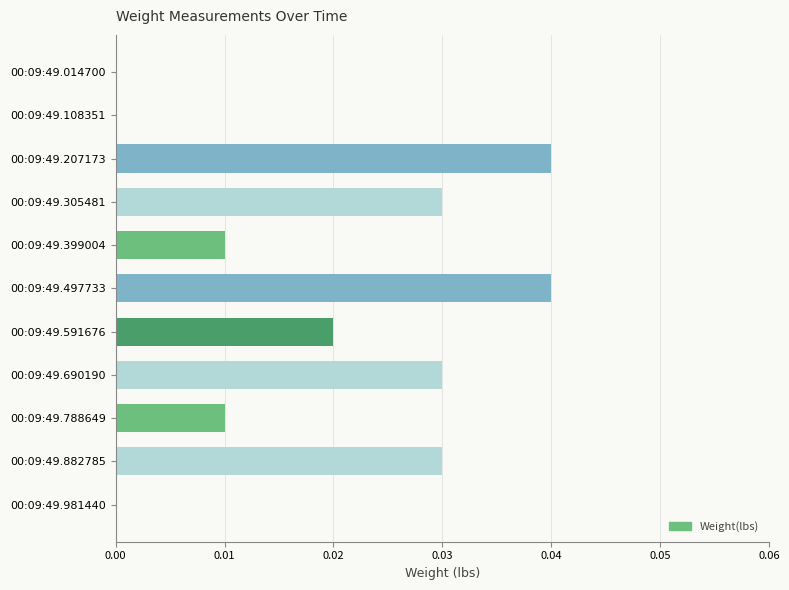

Are the bars horizontal?

Yes